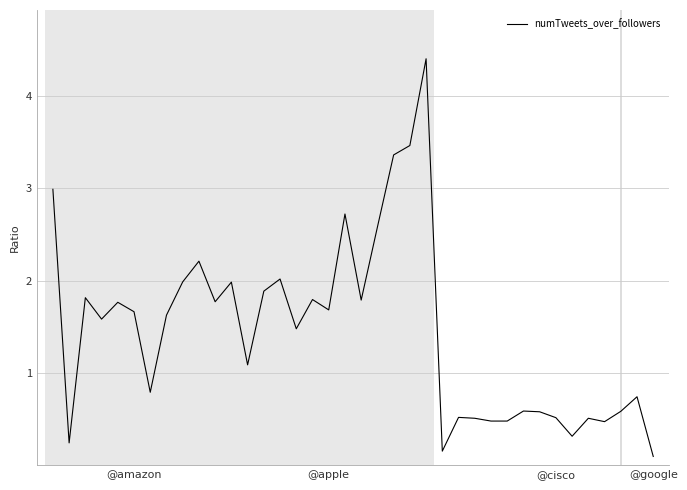

What is the difference between the maximum and minimum values?

4.3